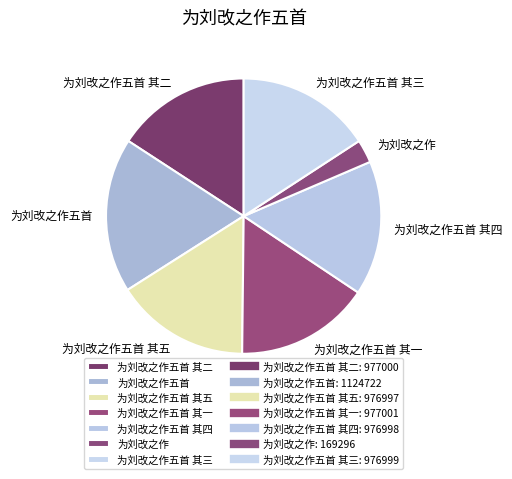

Is it true that 为刘改之作五首 其二 is 16% of the pie?

True